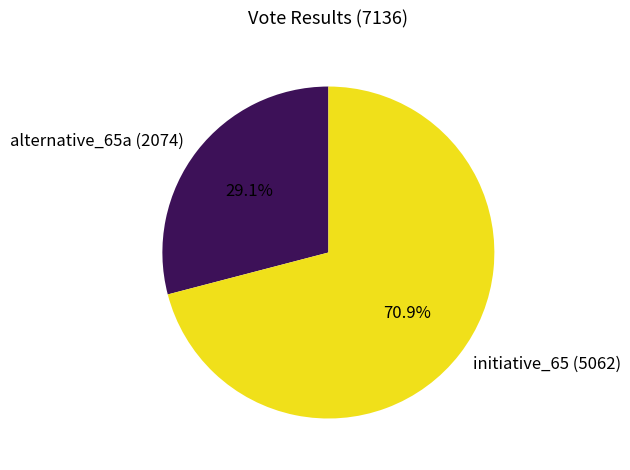

Count the number of slices in the pie.

2